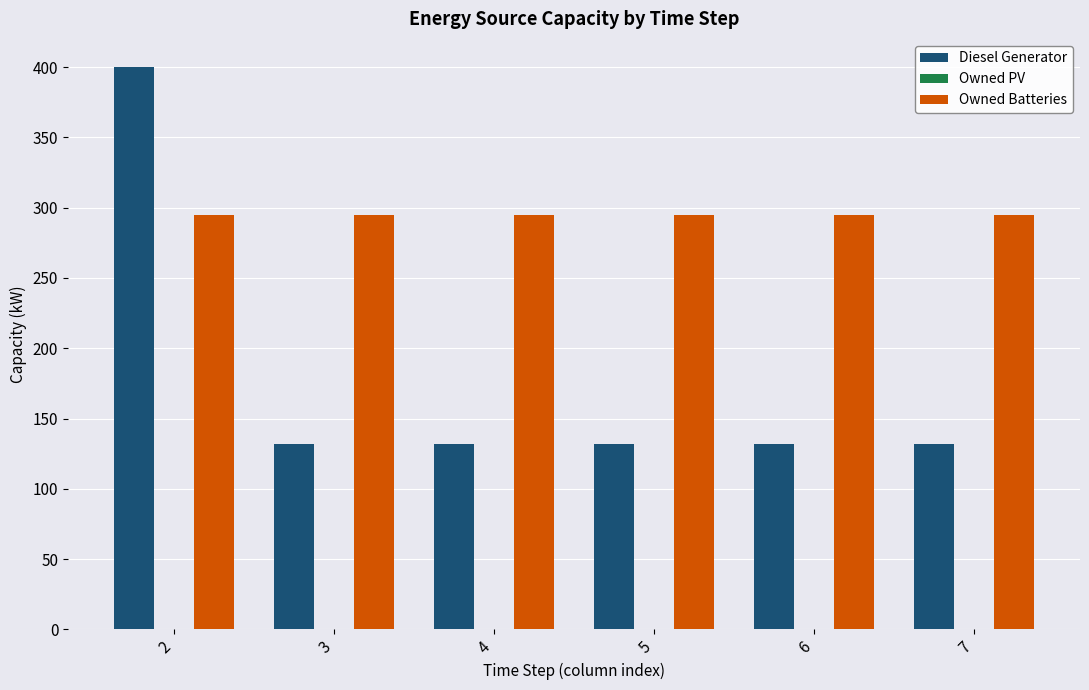

Which series has the widest spread of values?

Diesel Generator